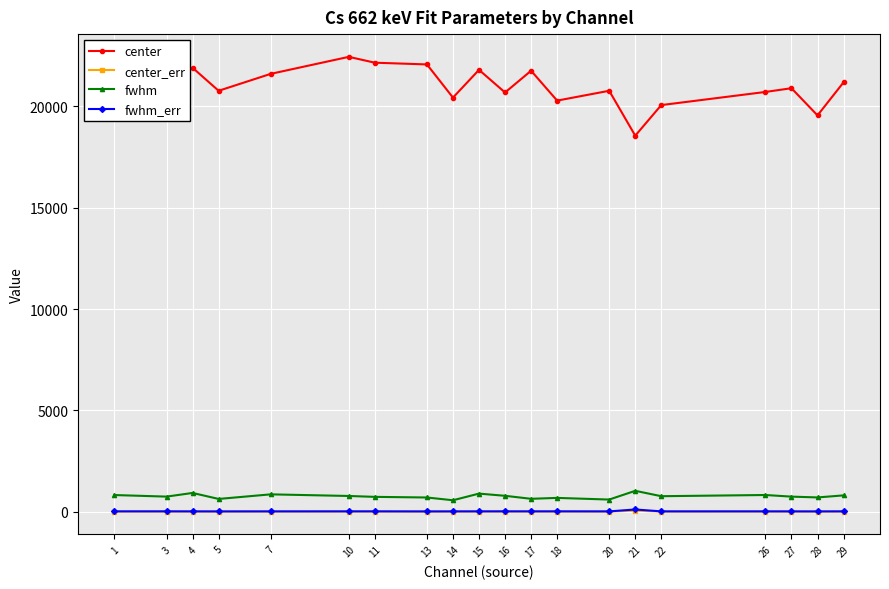

What is the maximum value shown in the chart?

22445.8